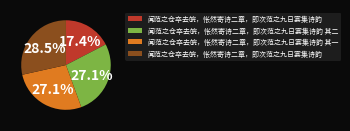

Is there a majority slice in this chart?

No